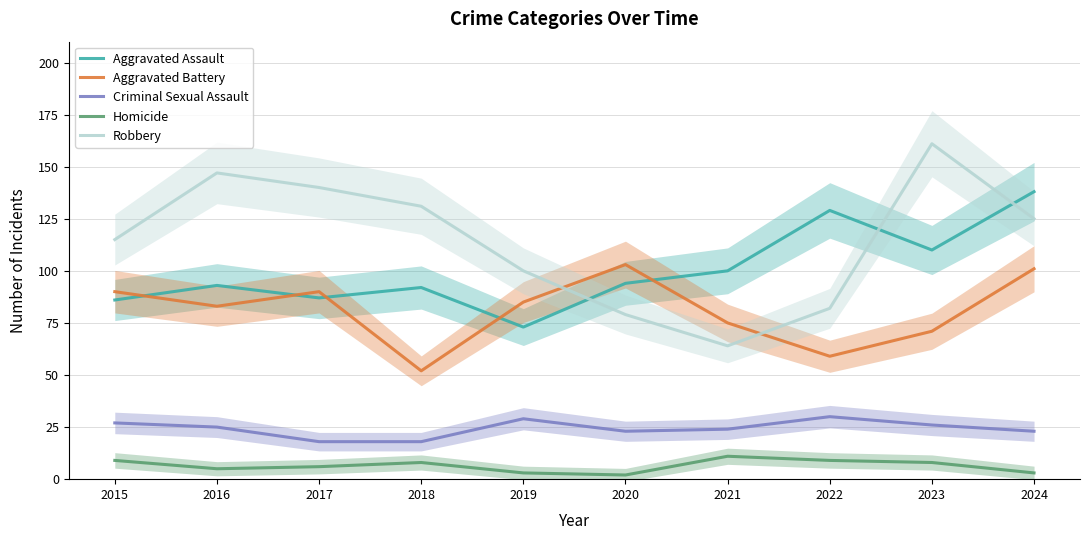

How many lines are shown in the chart?

5